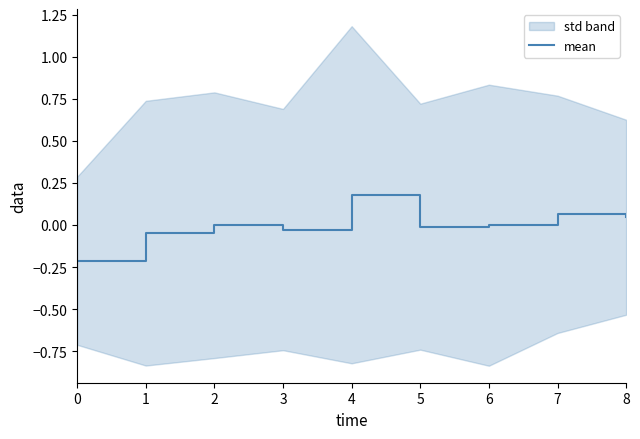

Between 7 and 8, which is larger?

7